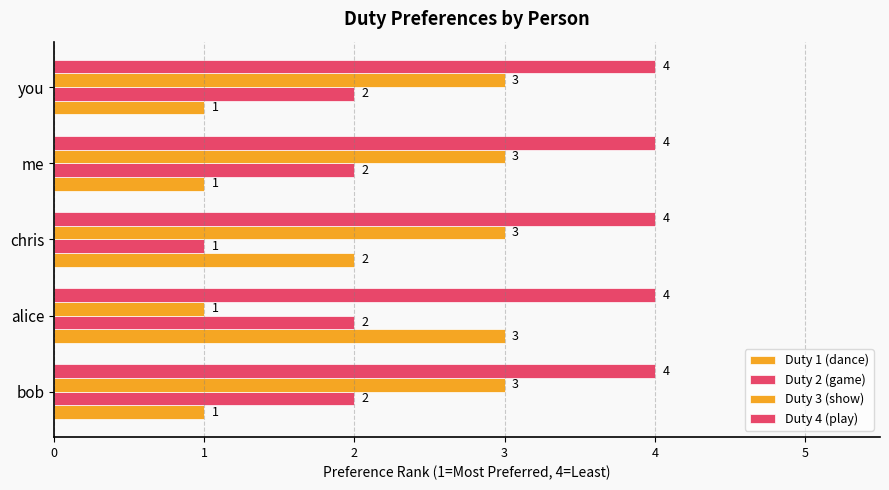

Count the number of data series in this chart.

4